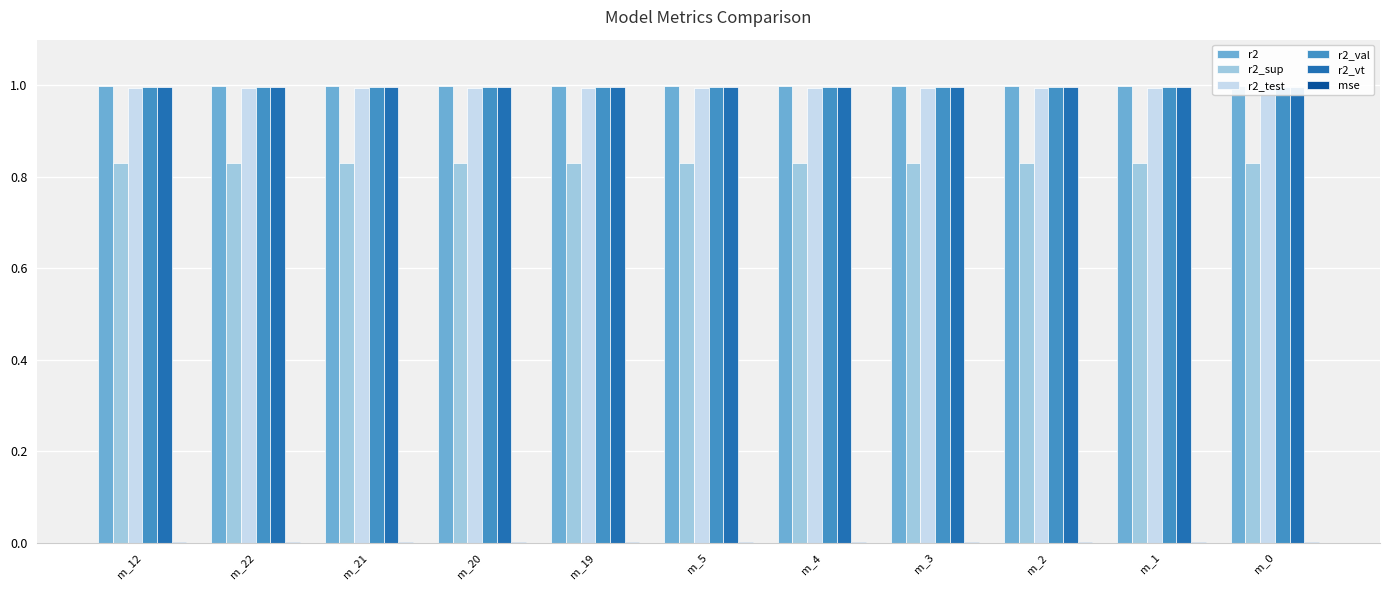

What is the total value across all series at m_20?

4.8